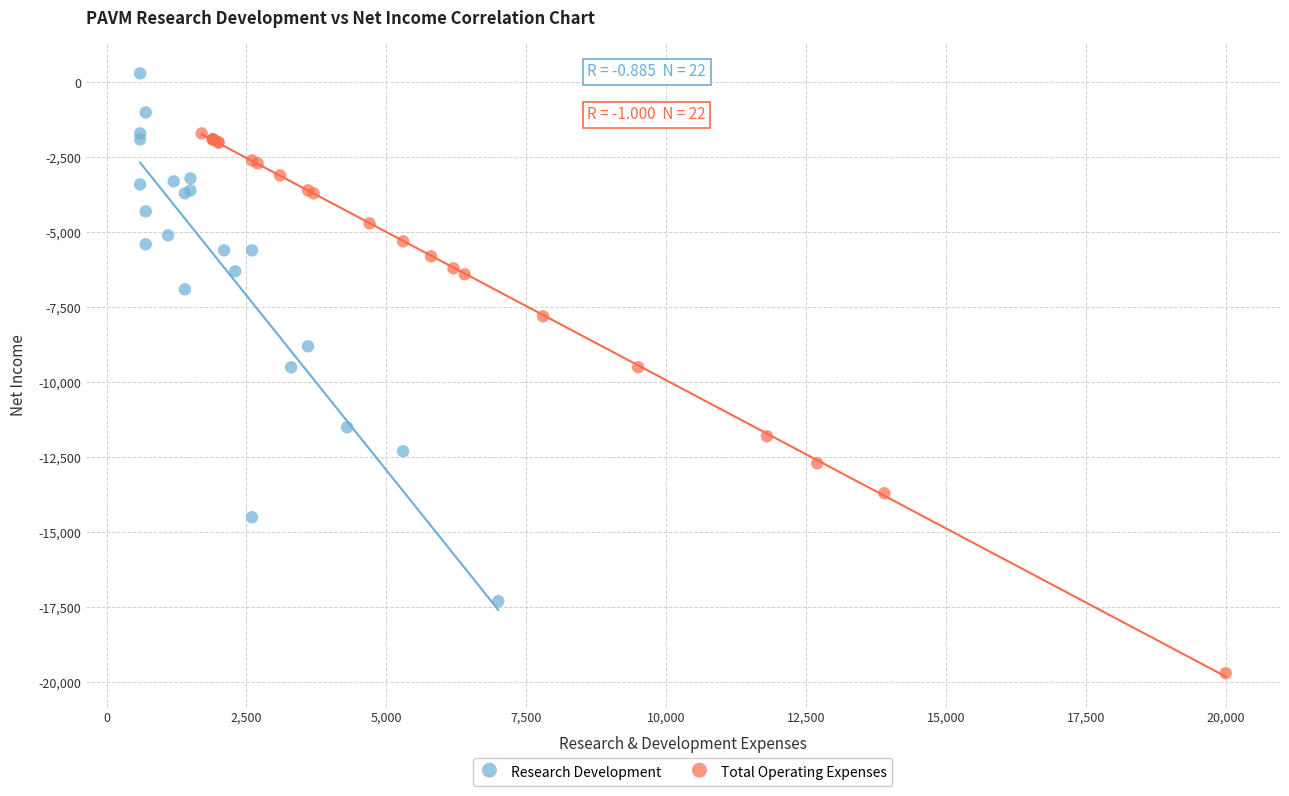

Which series reaches the minimum Y coordinate?

Total Operating Expenses